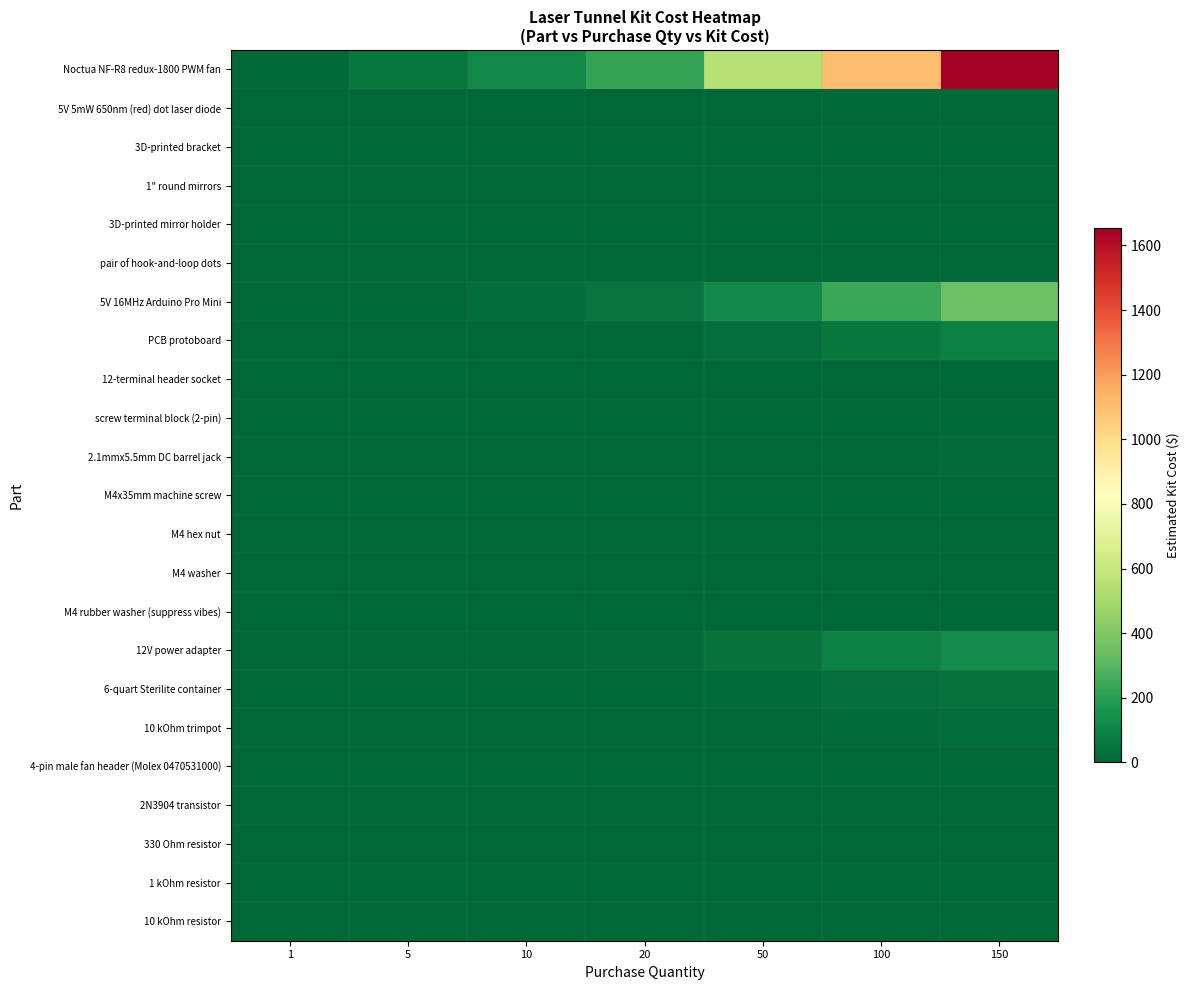

What is the difference between the highest and lowest values at 1?

11.0